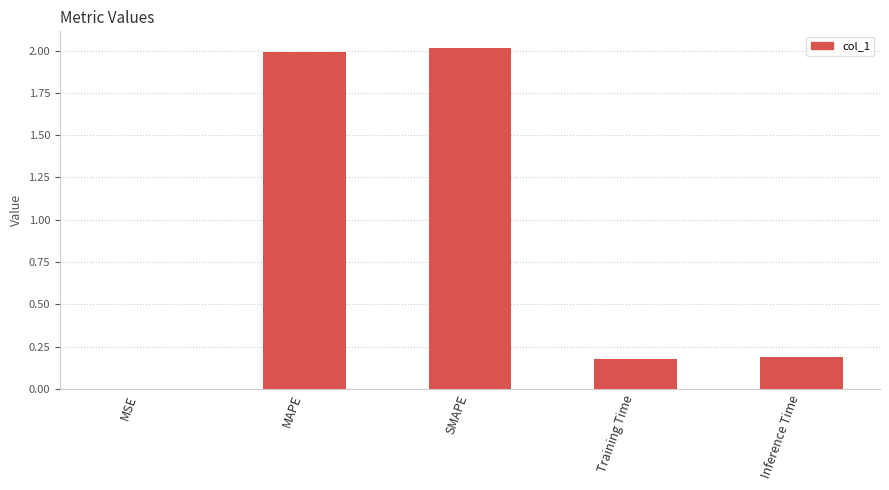

What is the sum of all values?

4.4